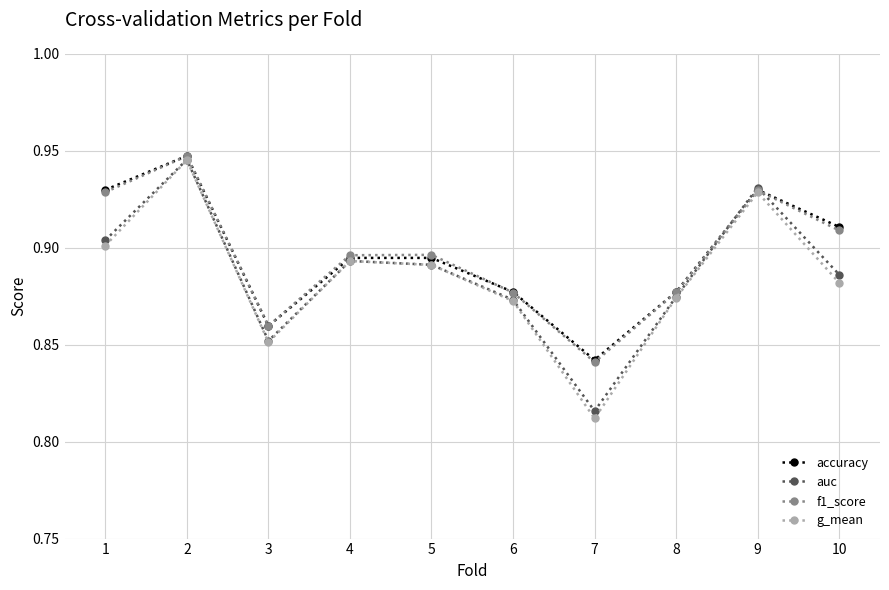

How many f1_score values are between 0 and 1?

10